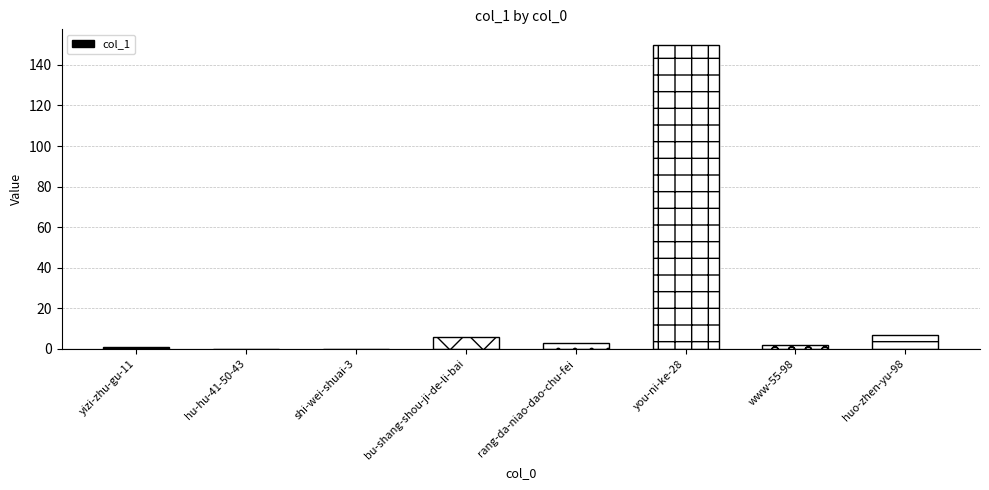

What is the greatest value displayed?

150